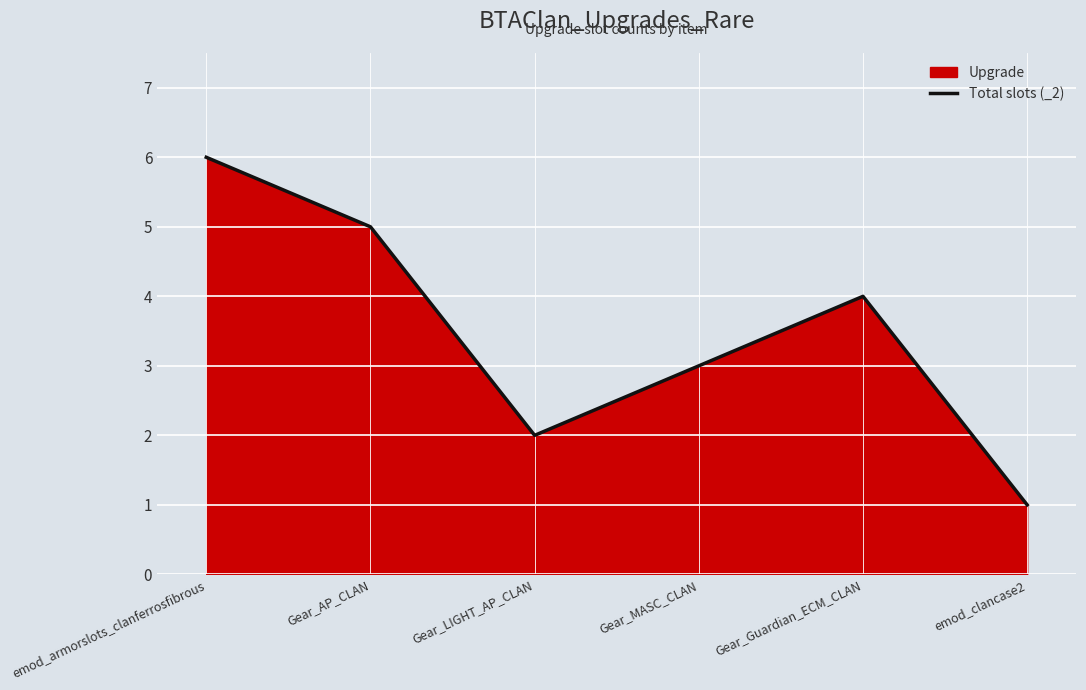

What is the change in value from emod_armorslots_clanferrosfibrous to Gear_MASC_CLAN?

-3